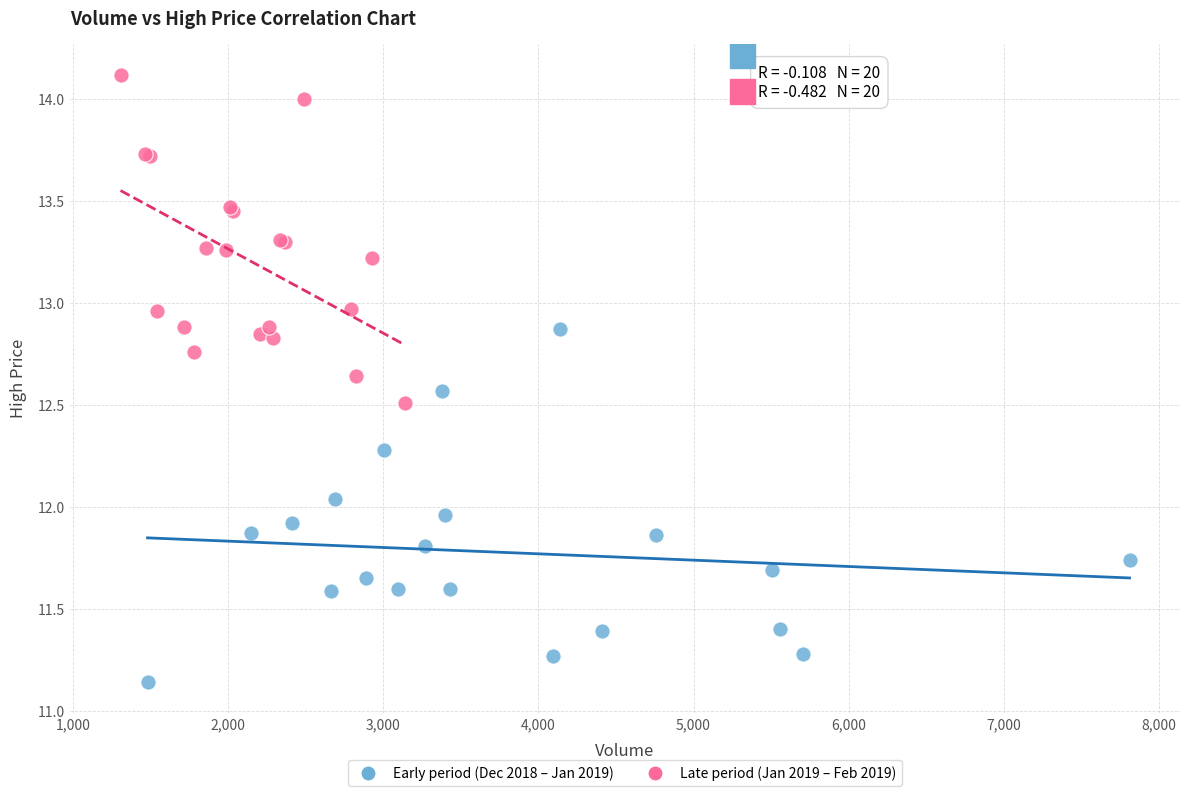

What are all the series names shown in the legend?

Early period (Dec 2018 – Jan 2019), Late period (Jan 2019 – Feb 2019)